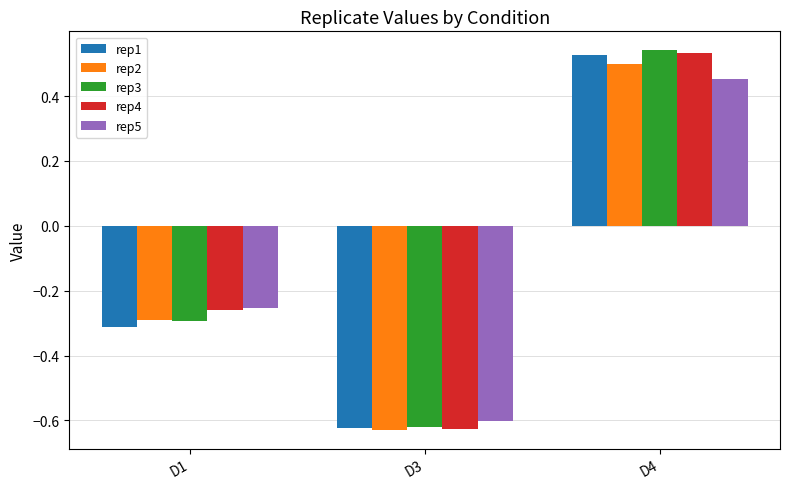

List the labels in order of rep4 value, largest first.

D4, D1, D3